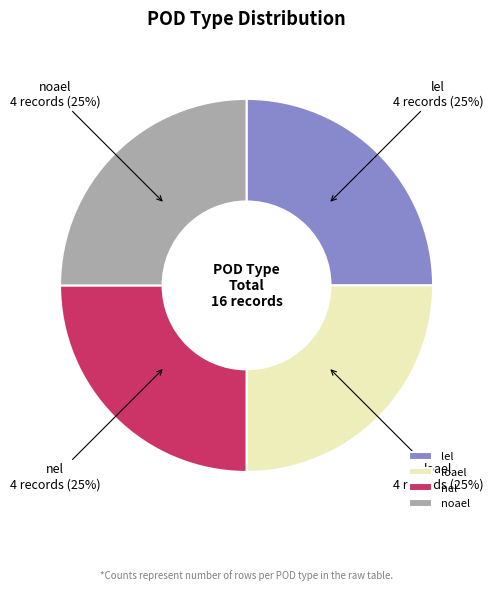

What is the ratio of the value at nel to the value at noael?

1.0